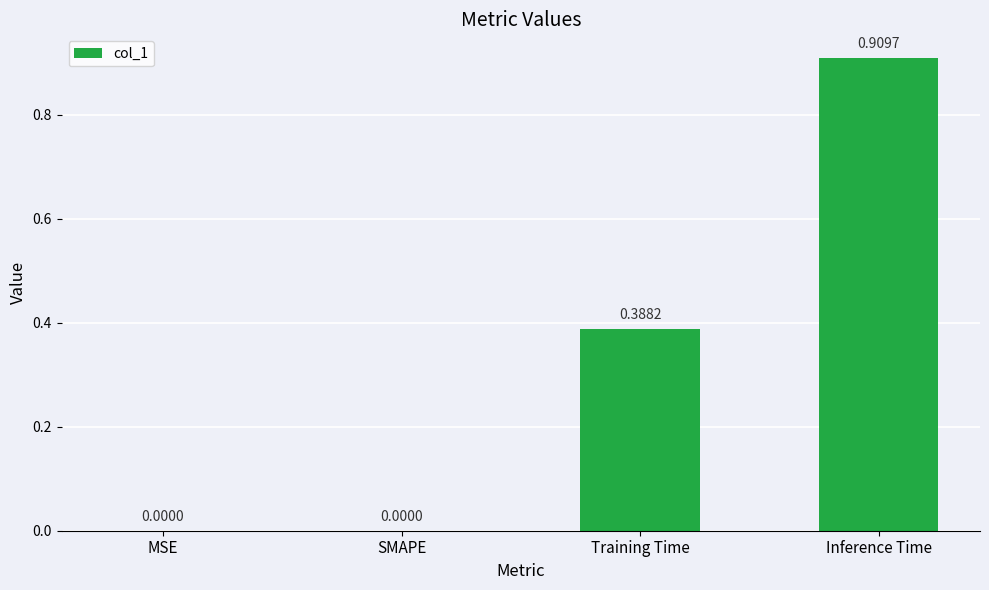

What is the sum of all values?

1.3